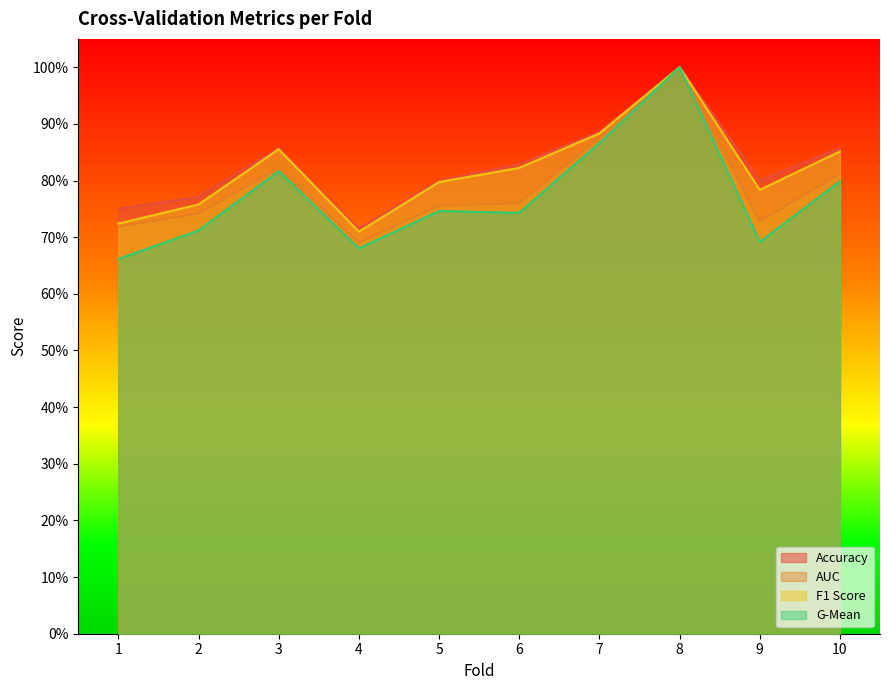

List the series in order of their peak value, highest first.

accuracy, auc, f1_score, g_mean